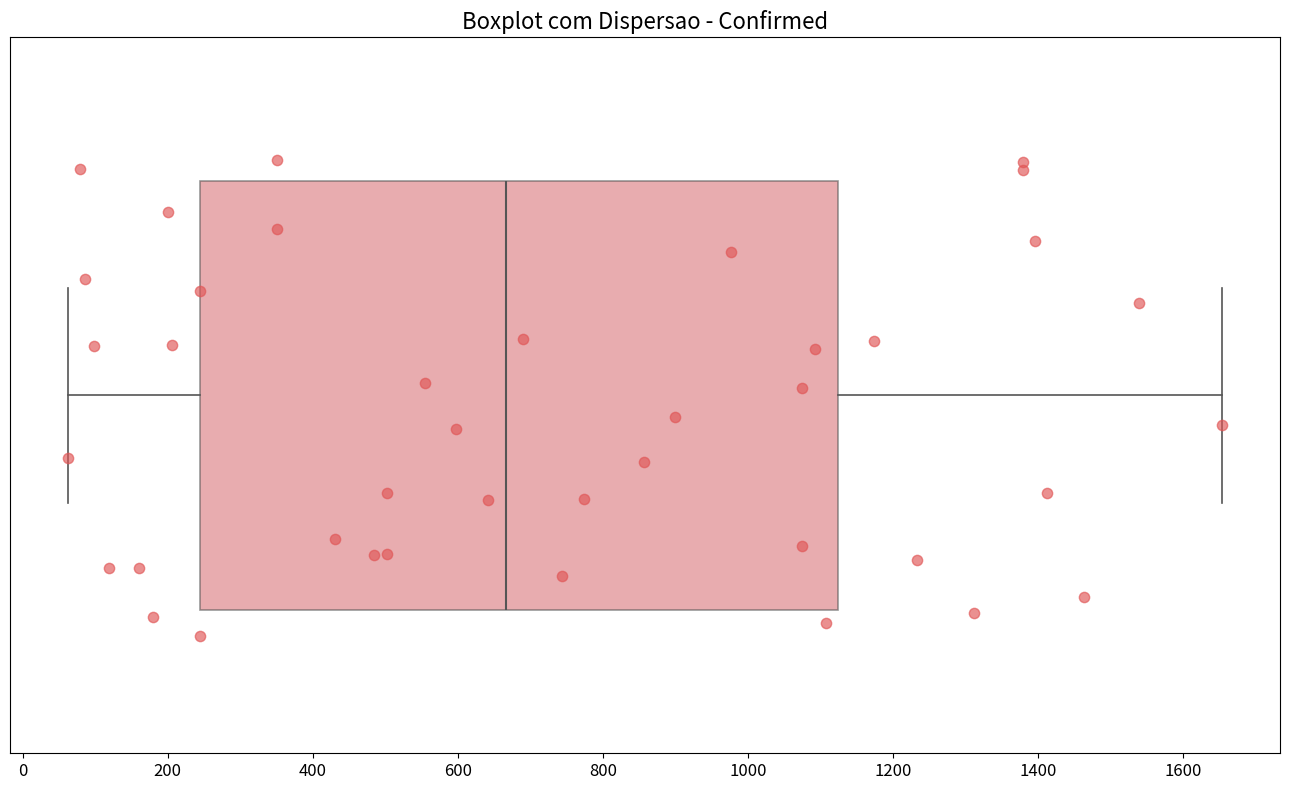

Read this box plot against the x-axis: the position of the median line, the range covered by the box, and the ends of both whiskers. The values are not printed on the chart, so give them approximately, as read against the axis.

median 660, box 240 to 1120, whiskers 60 to 1660